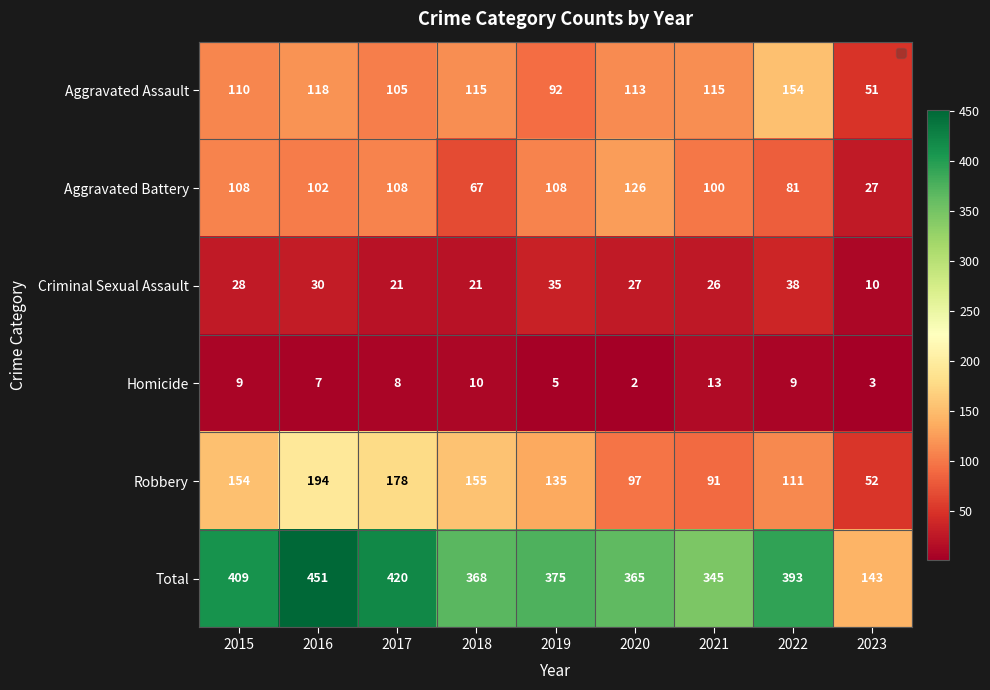

The Criminal Sexual Assault series shows 55 at 2022. True or false?

False